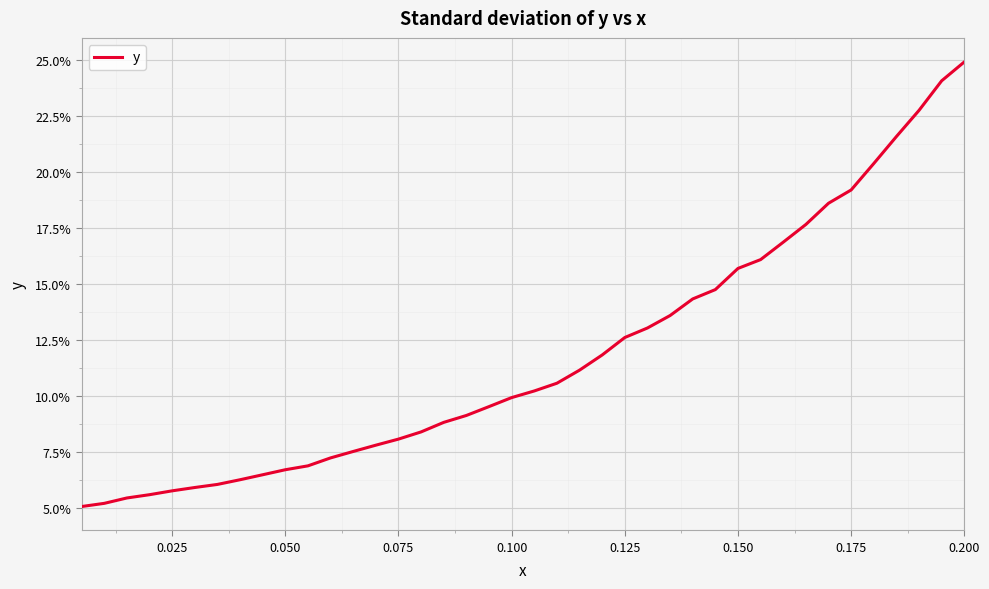

What is the maximum value shown in the chart?

24.9